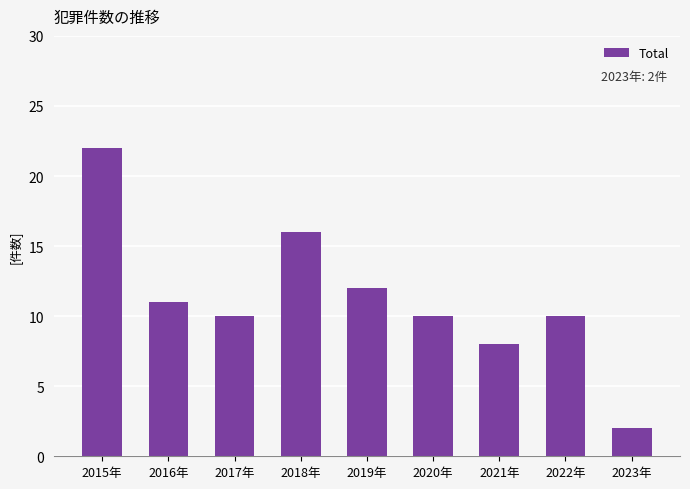

Does the chart contain any negative values?

No